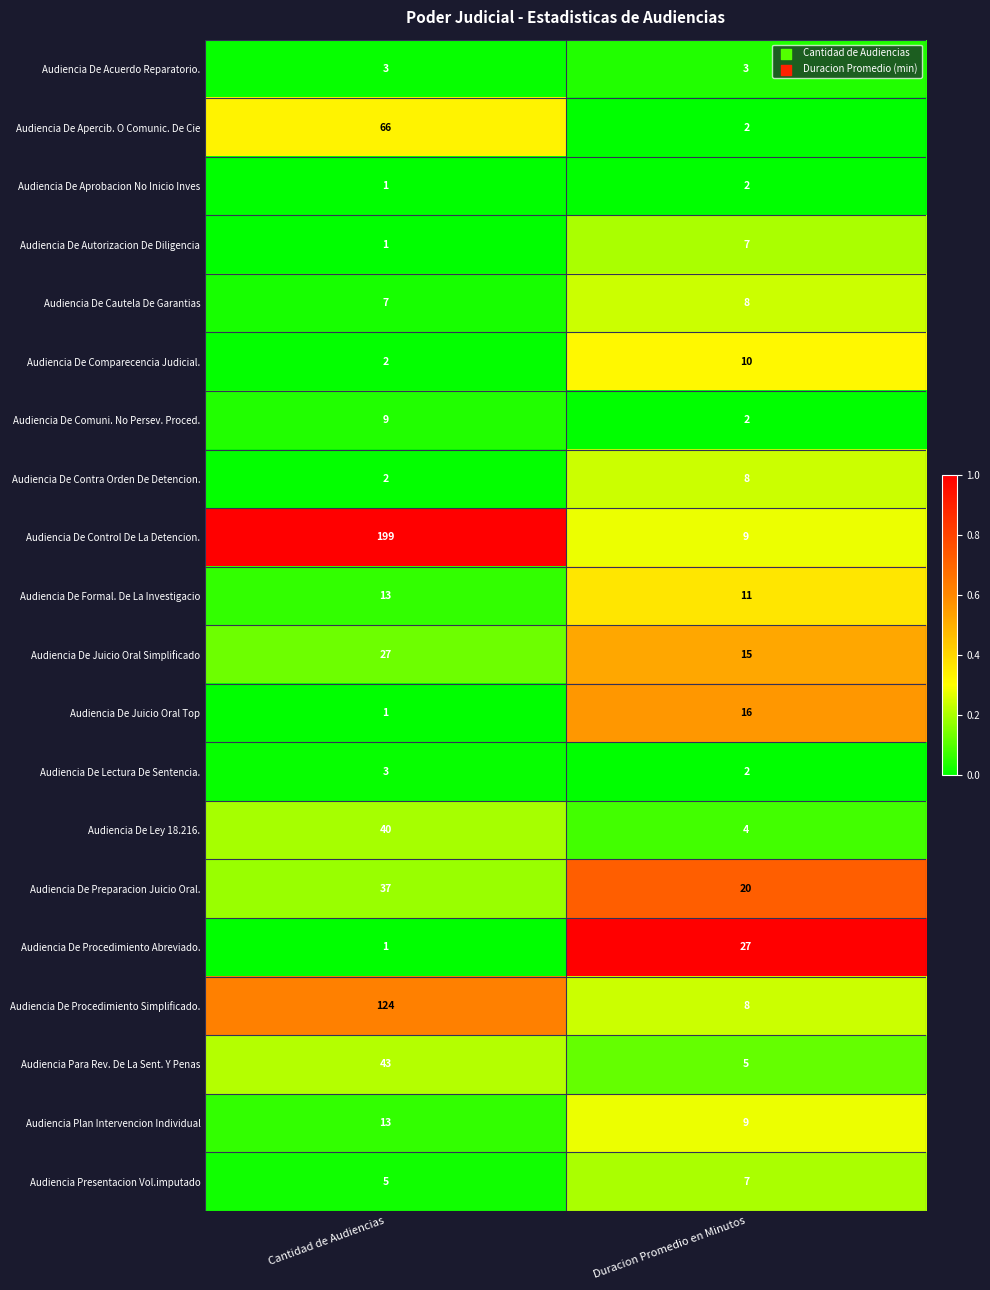

The value of Audiencia De Procedimiento Abreviado. at Duracion Promedio en Minutos is 42. True or false?

False